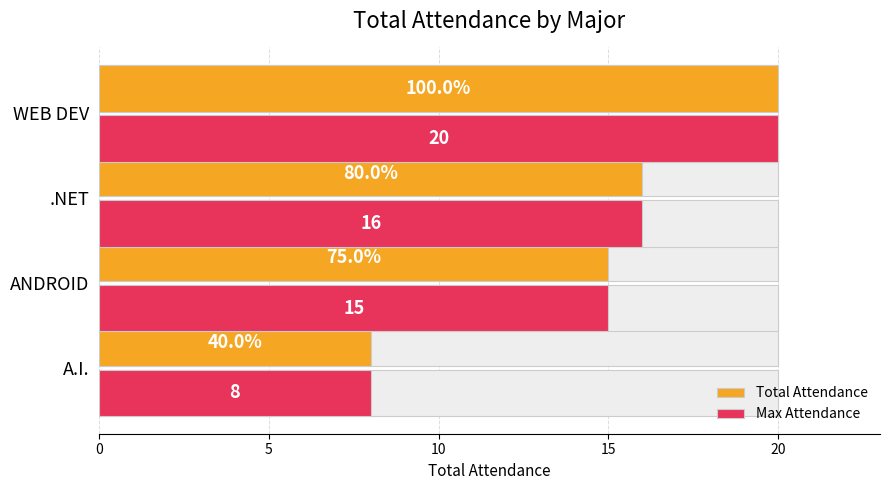

Is it true that Total Attendance equals 8 at ANDROID?

False